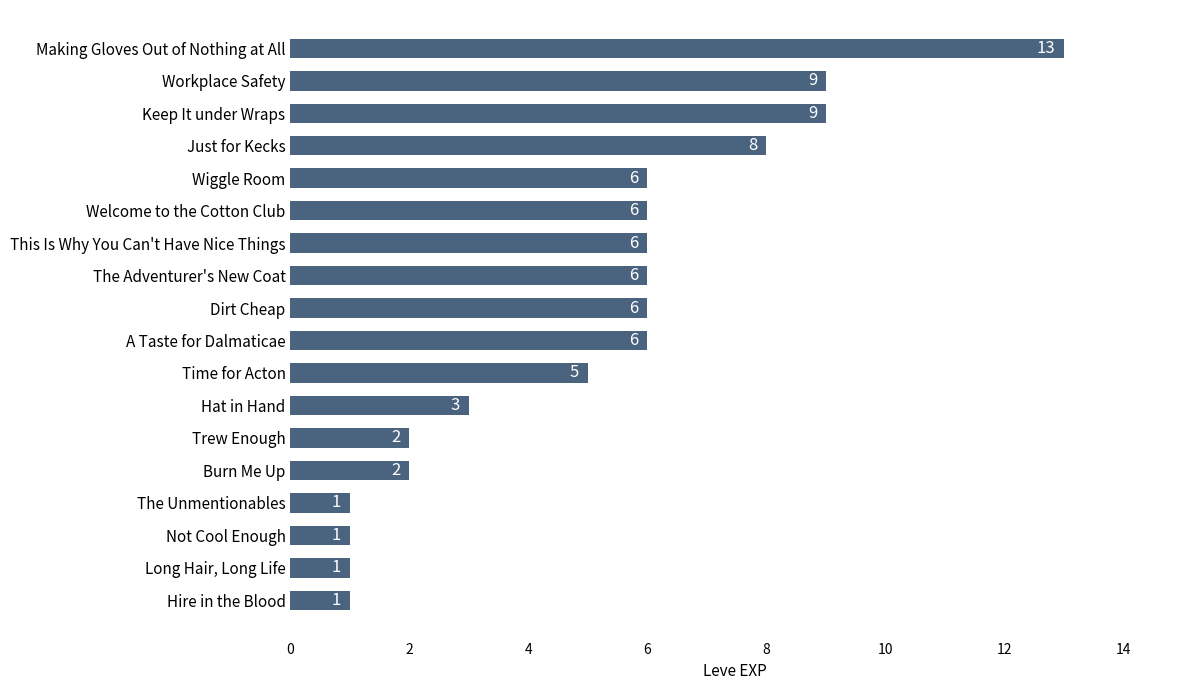

Reading top to bottom, what are all the values shown in this chart?

13	9	9	8	6	6	6	6	6	6	5	3	2	2	1	1	1	1